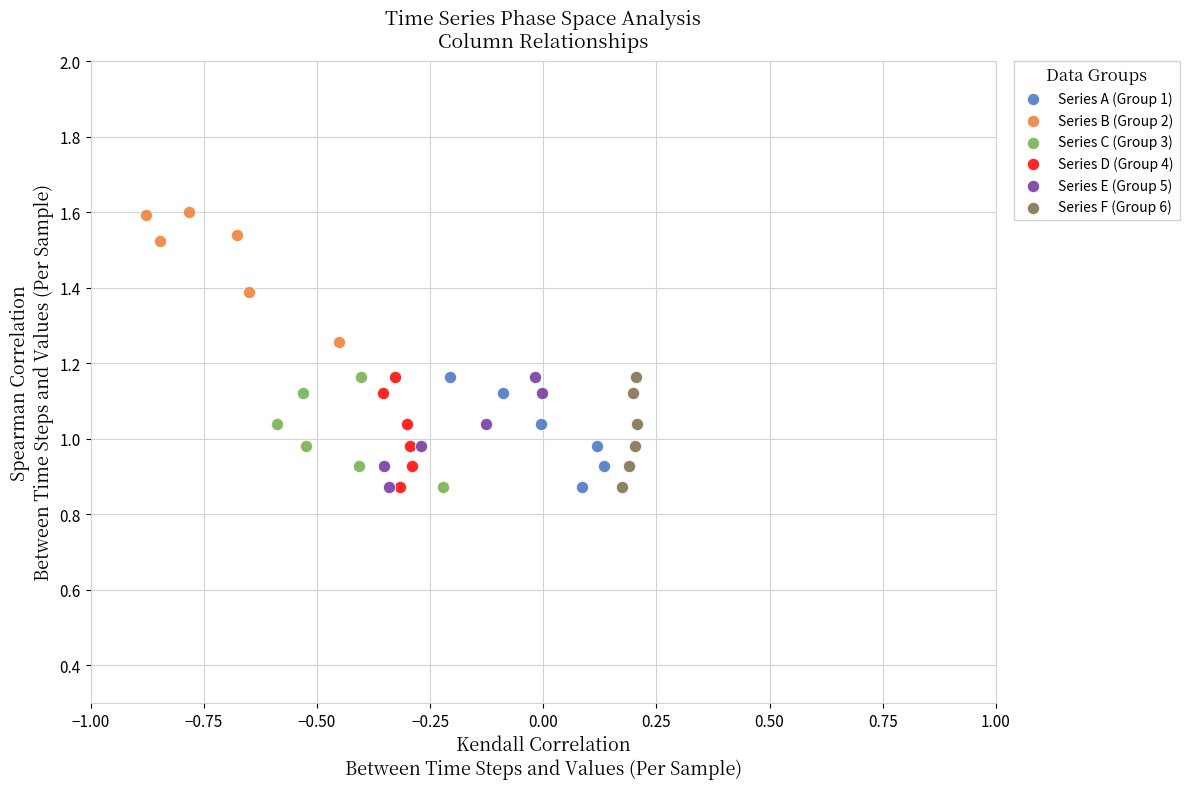

Which series has the widest spread of Y values?

Series B (Group 2)